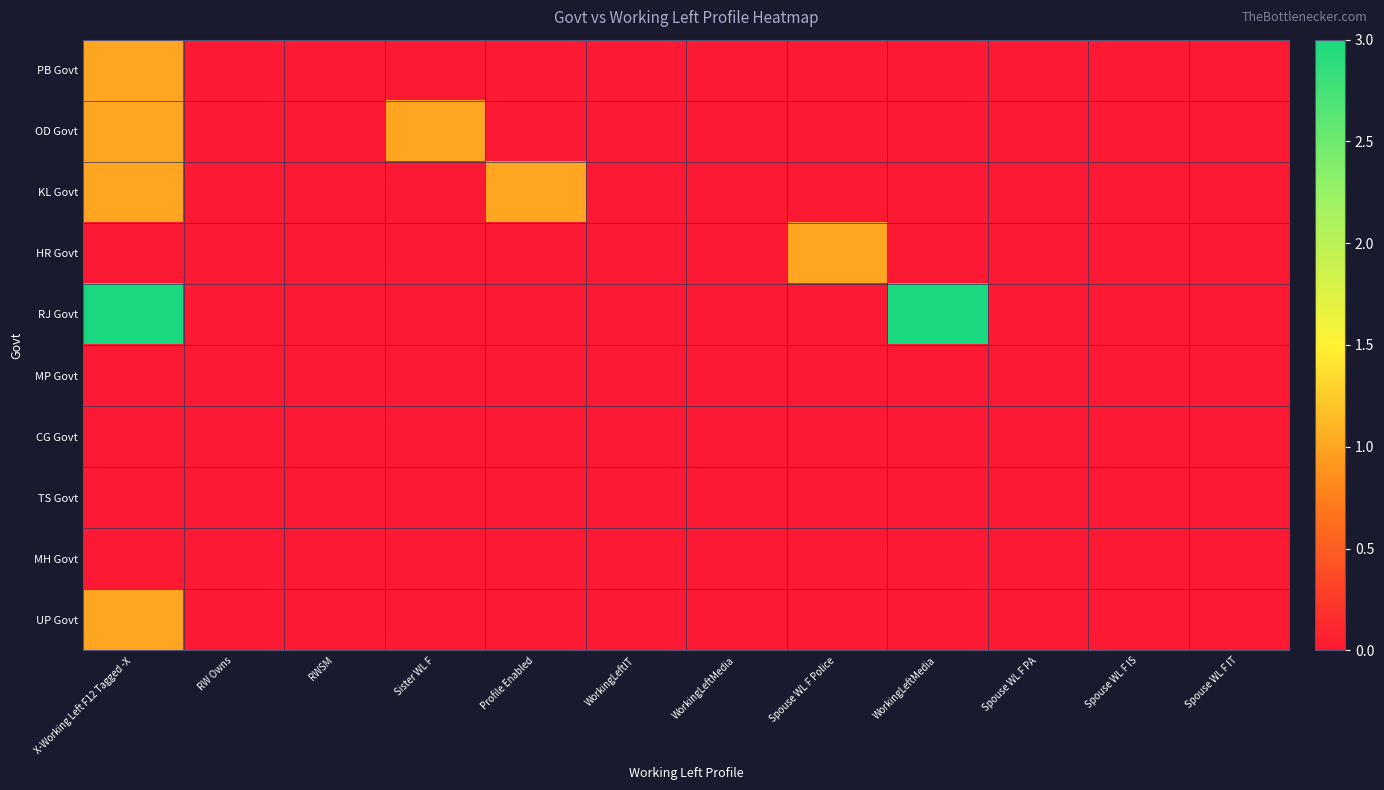

Which series changed the most between Sister WL F and WorkingLeftMedia?

RJ Govt